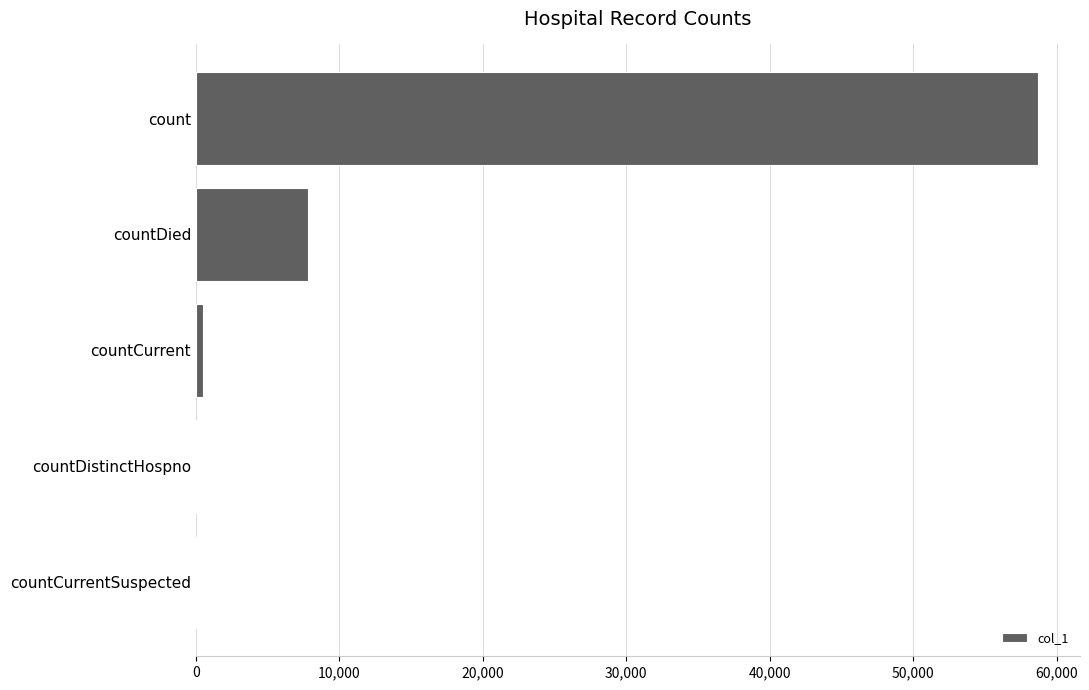

Count the number of data series in this chart.

1